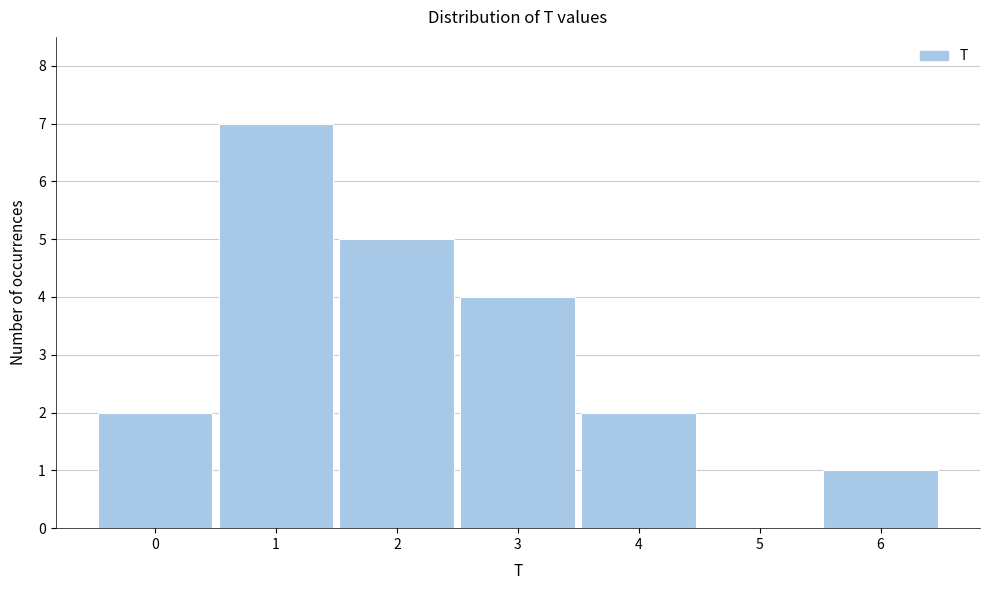

Reading left to right, what are all the values shown in this chart?

0=2	1=7	2=5	3=4	4=2	5=0	6=1